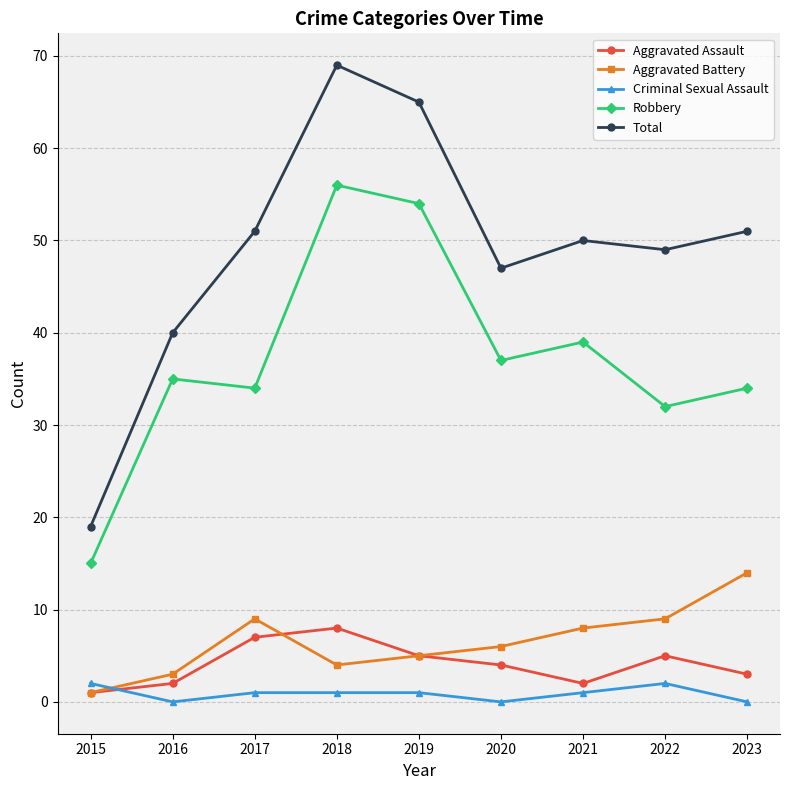

True or false: Aggravated Assault and Robbery cross at least once.

False